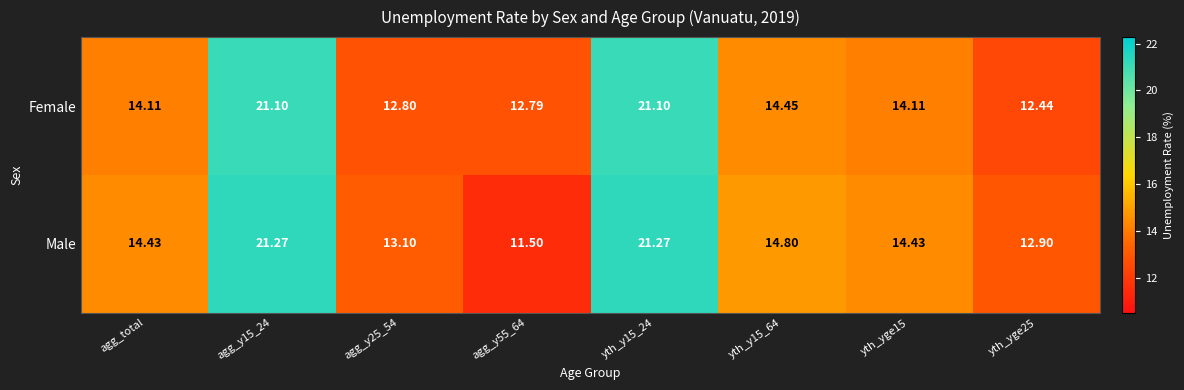

Which series has the largest total across all categories?

Male